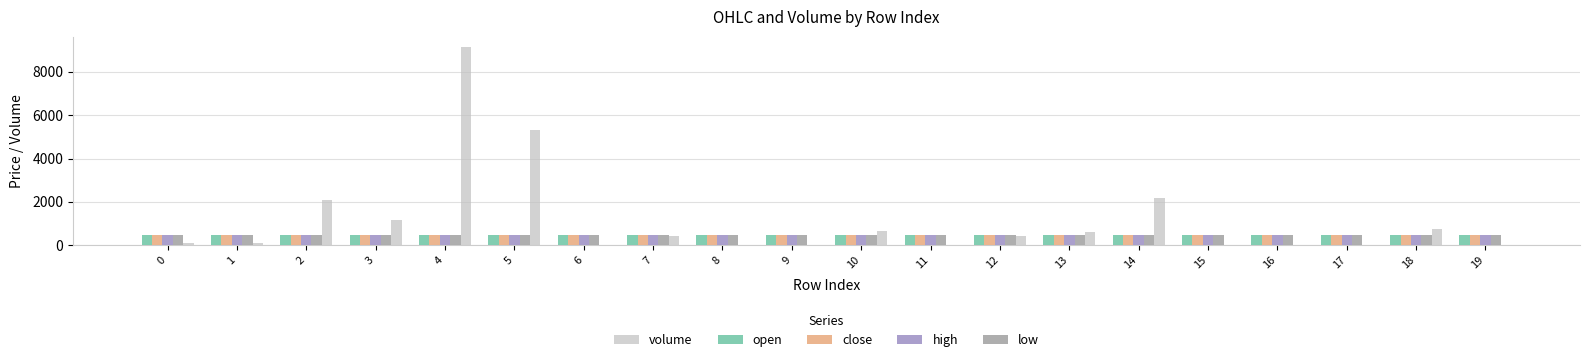

Which category has the highest value in the volume series?

4